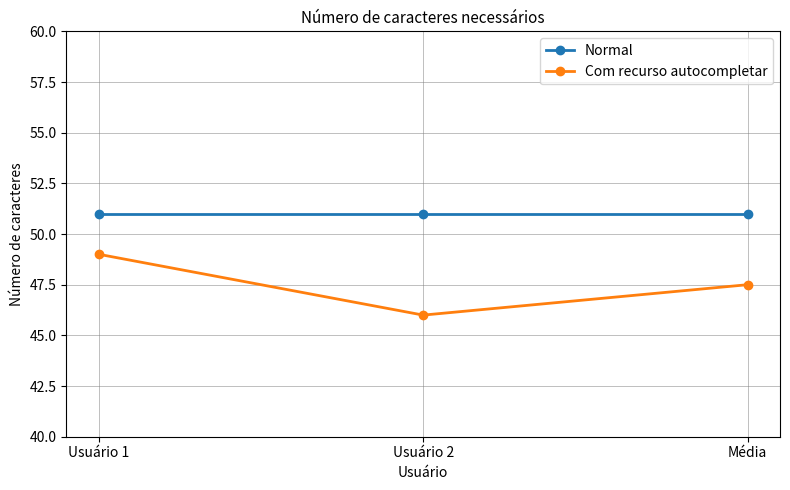

The value of Com recurso autocompletar at Média is 47.5. True or false?

True